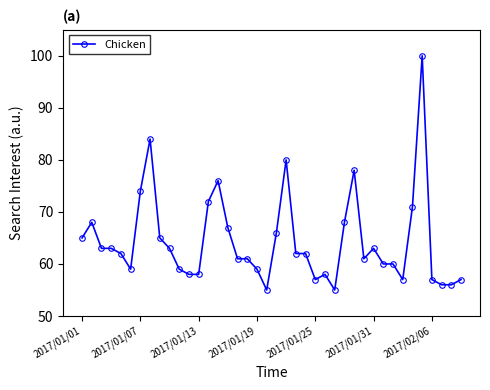

What is the value of the 30th point from the left?

61